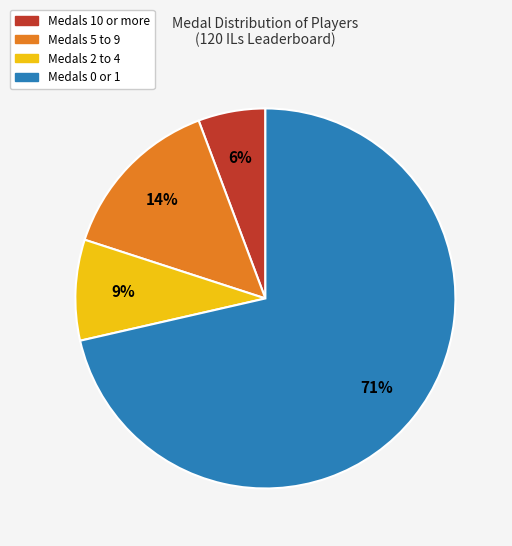

Does any single category account for the majority?

Yes